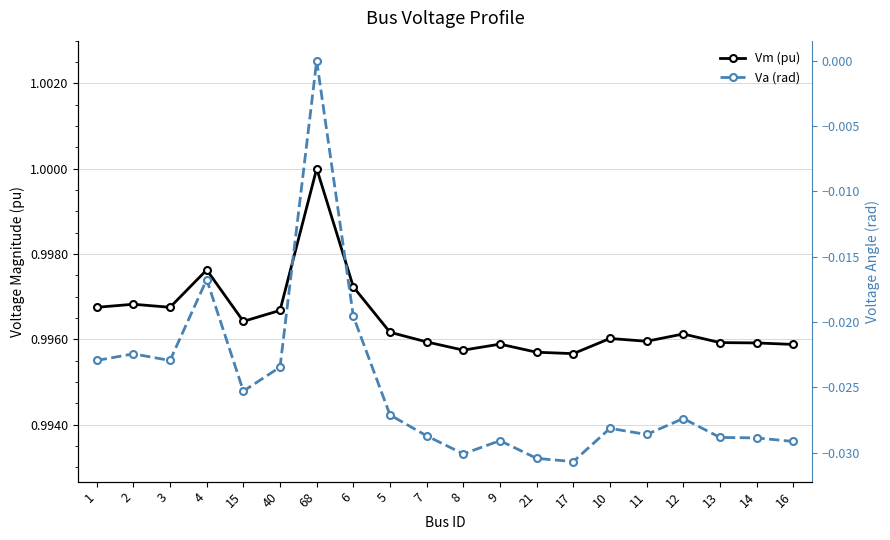

How many values in the Va (rad) series are below 0?

19